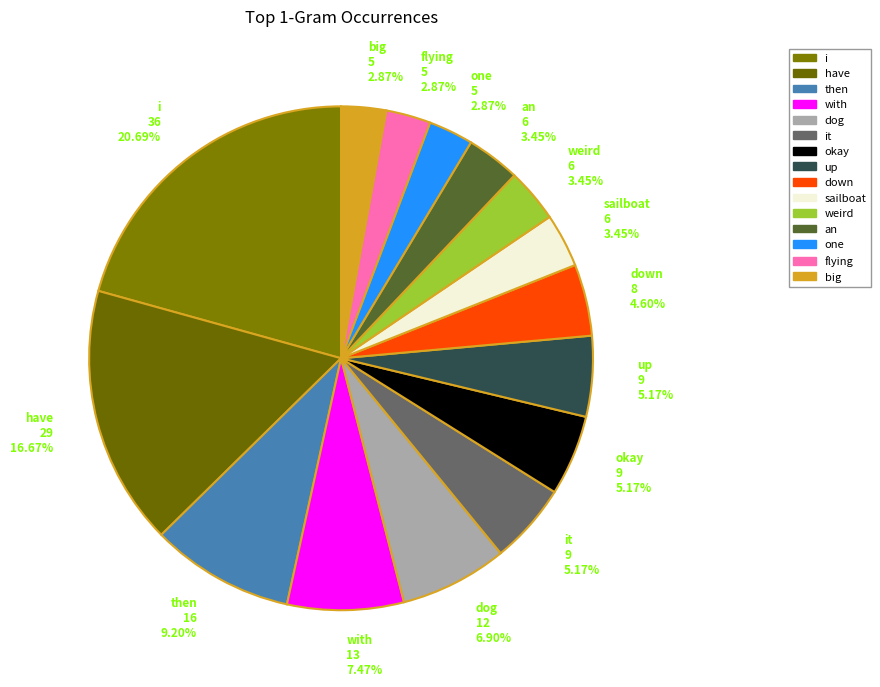

What is the largest slice in the pie chart?

i 36 20.69%